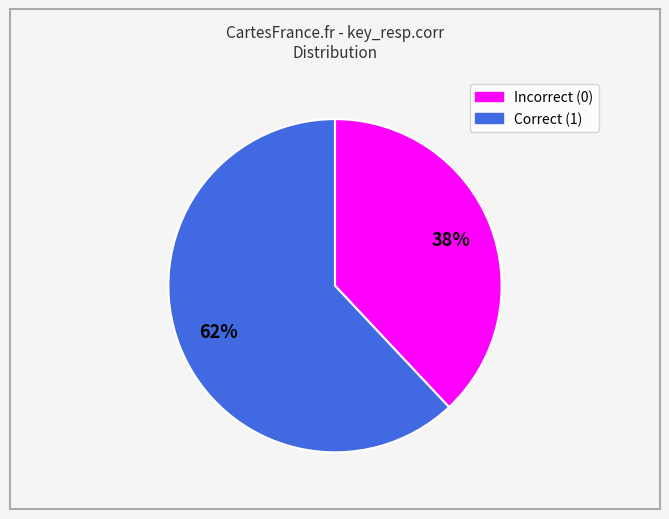

To the nearest percent, what is the average slice percentage?

50%